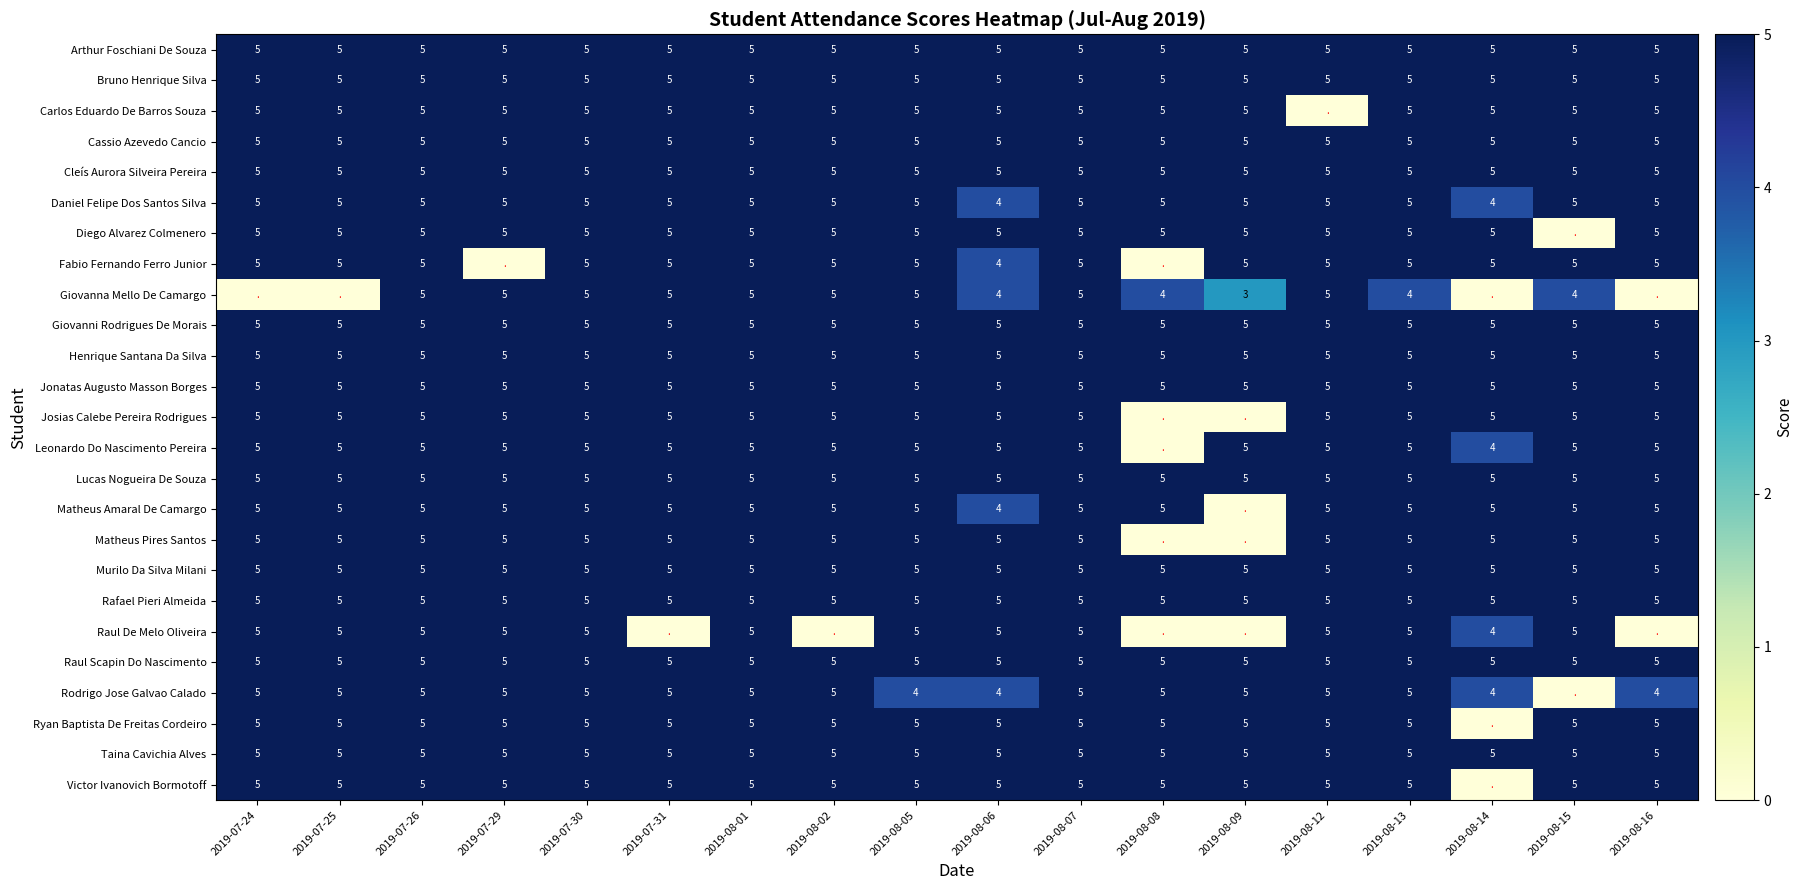

What is the lowest value of the Raul Scapin Do Nascimento series?

5